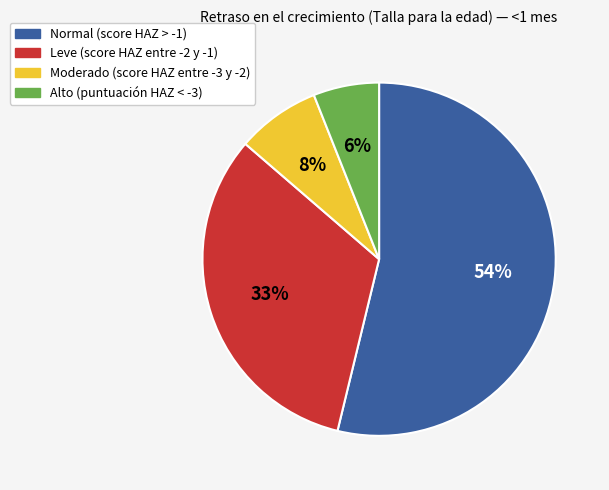

Which slice represents more than half of the pie?

Normal (score HAZ > -1)